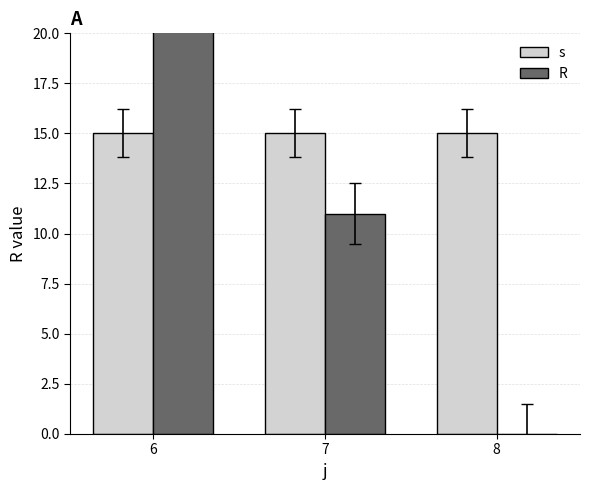

What is the sum of the s values at 7 and 8?

30